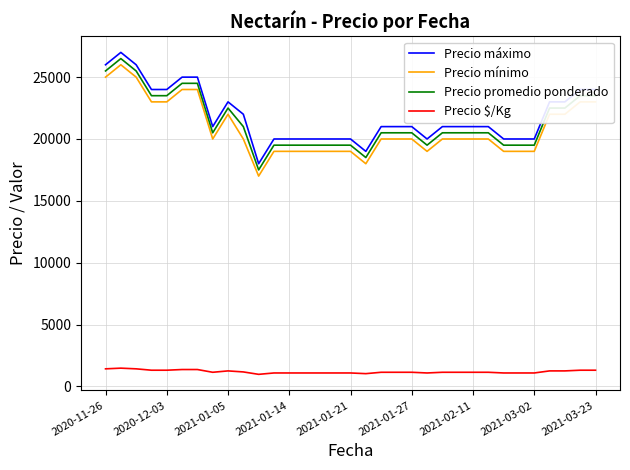

At how many categories does at least one series exceed 2224?

33